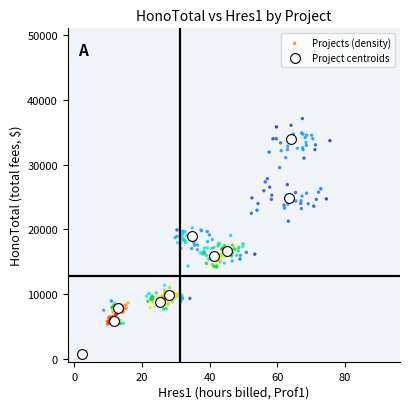

Which series has the widest spread of Y values?

Projects (density)